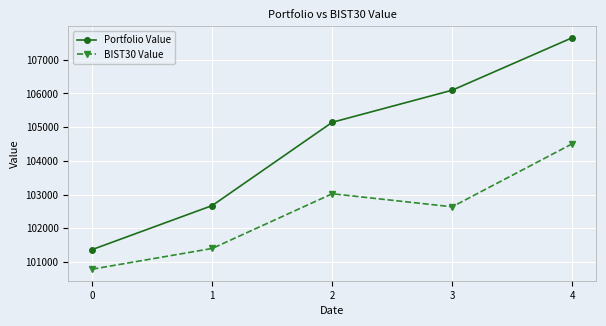

List the series in order of their overall mean, lowest first.

BIST30 Value, Portfolio Value